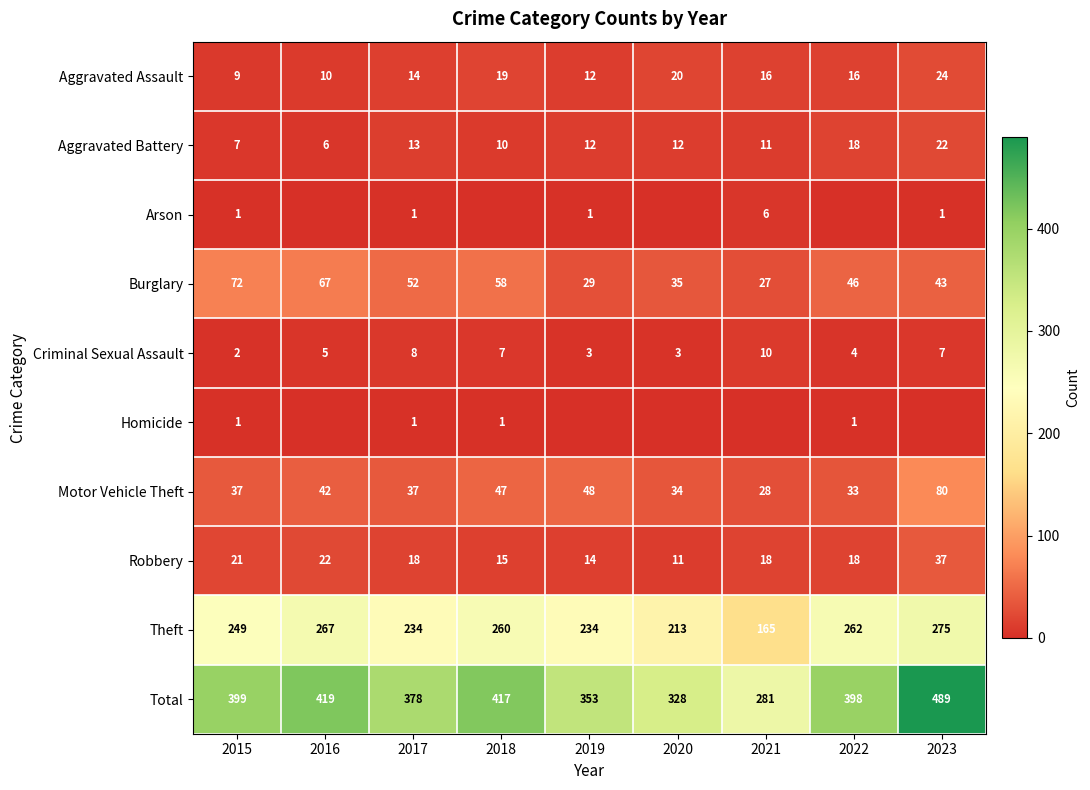

What is the greatest value displayed?

489